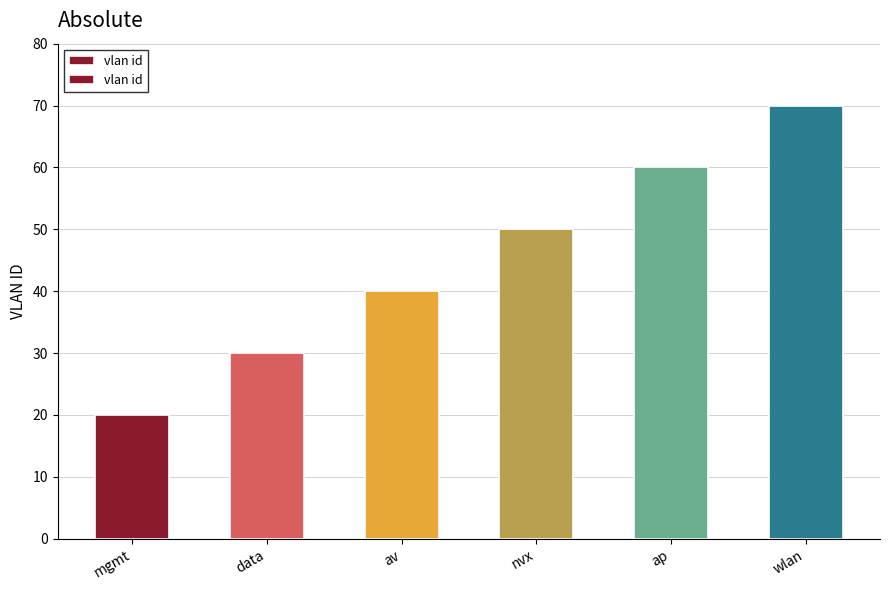

What is the label of the 3rd bar from the right?

nvx